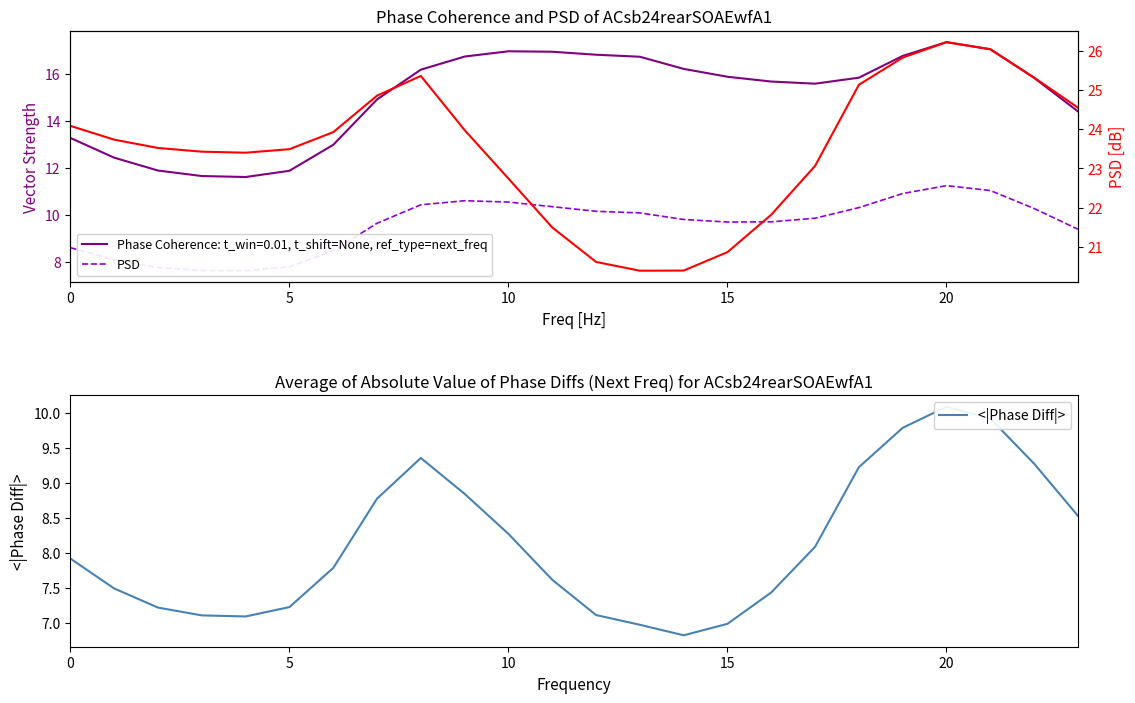

True or false: <|Phase Diff|> and col_2 intersect in this chart.

False